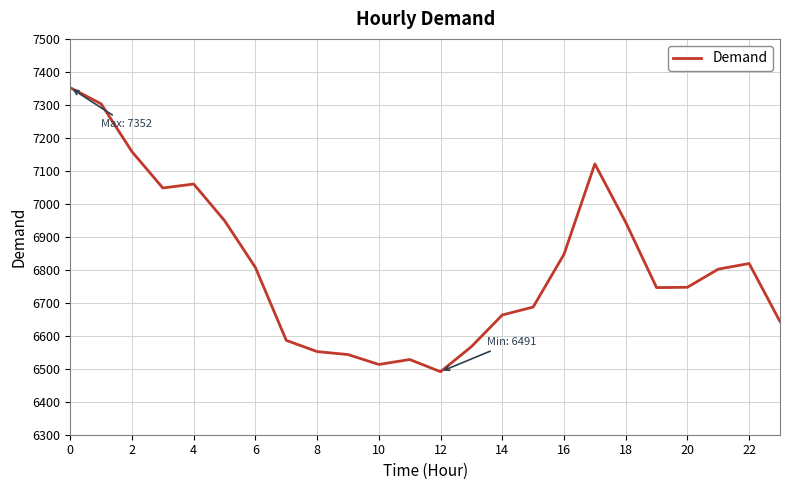

What is the minimum value shown in the chart?

6491